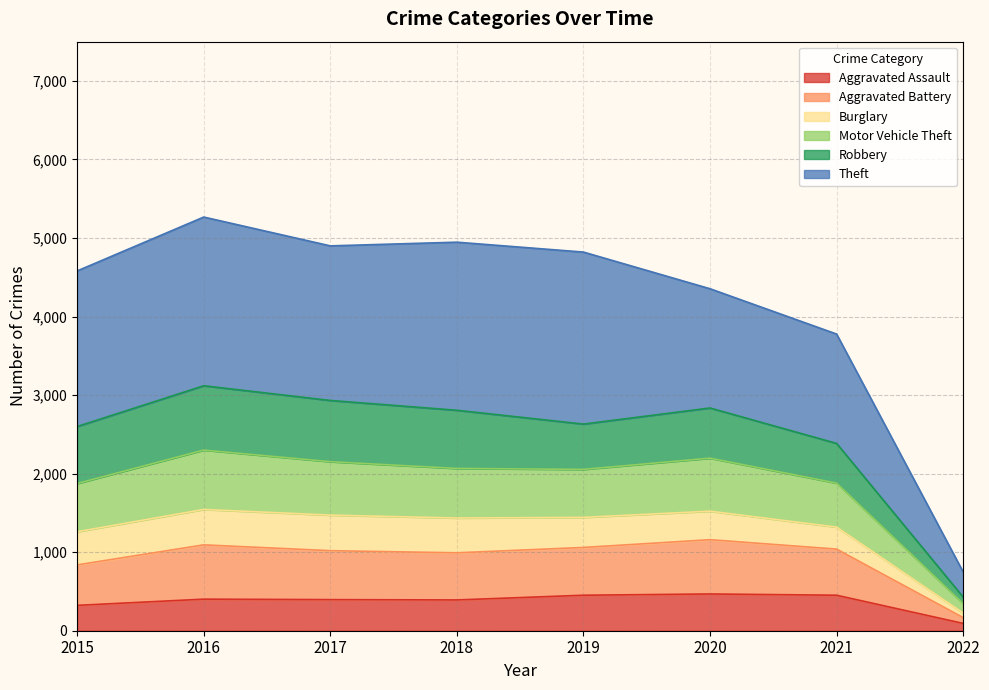

Is it true that Aggravated Assault equals 452 at 2021?

True